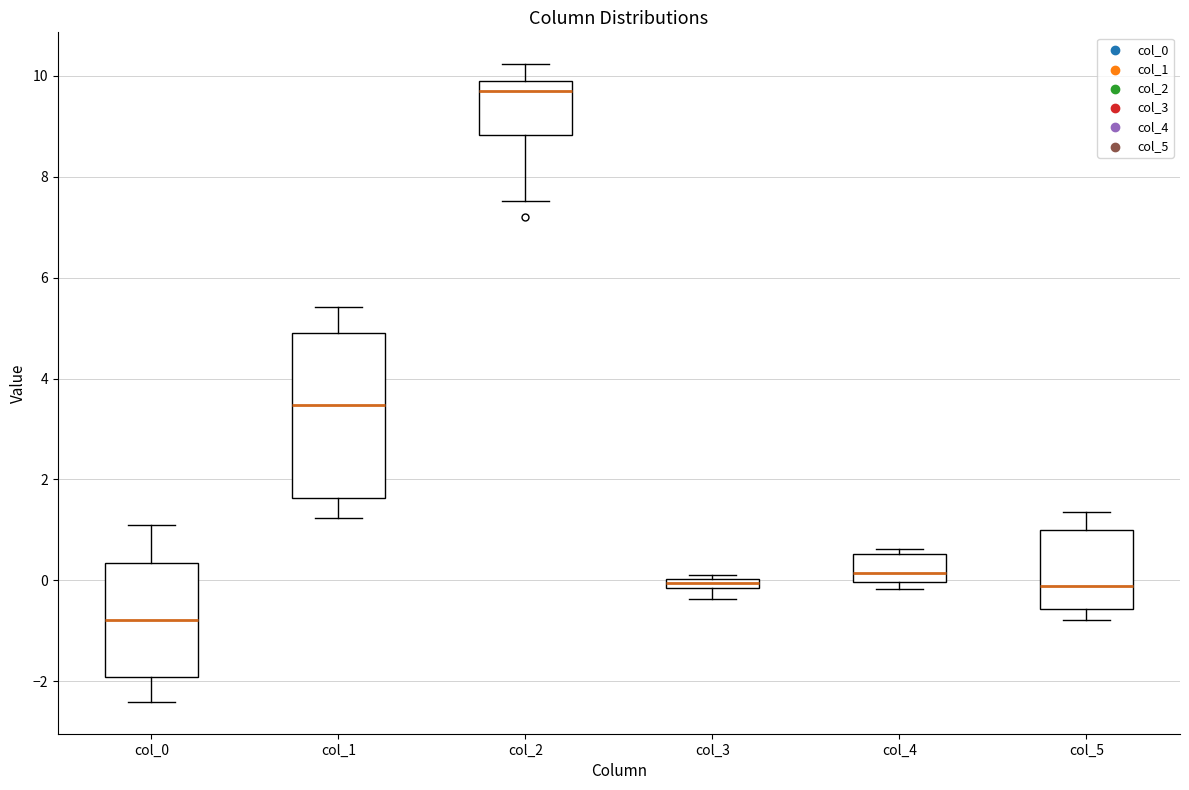

Which box has the lowest median line?

col_0